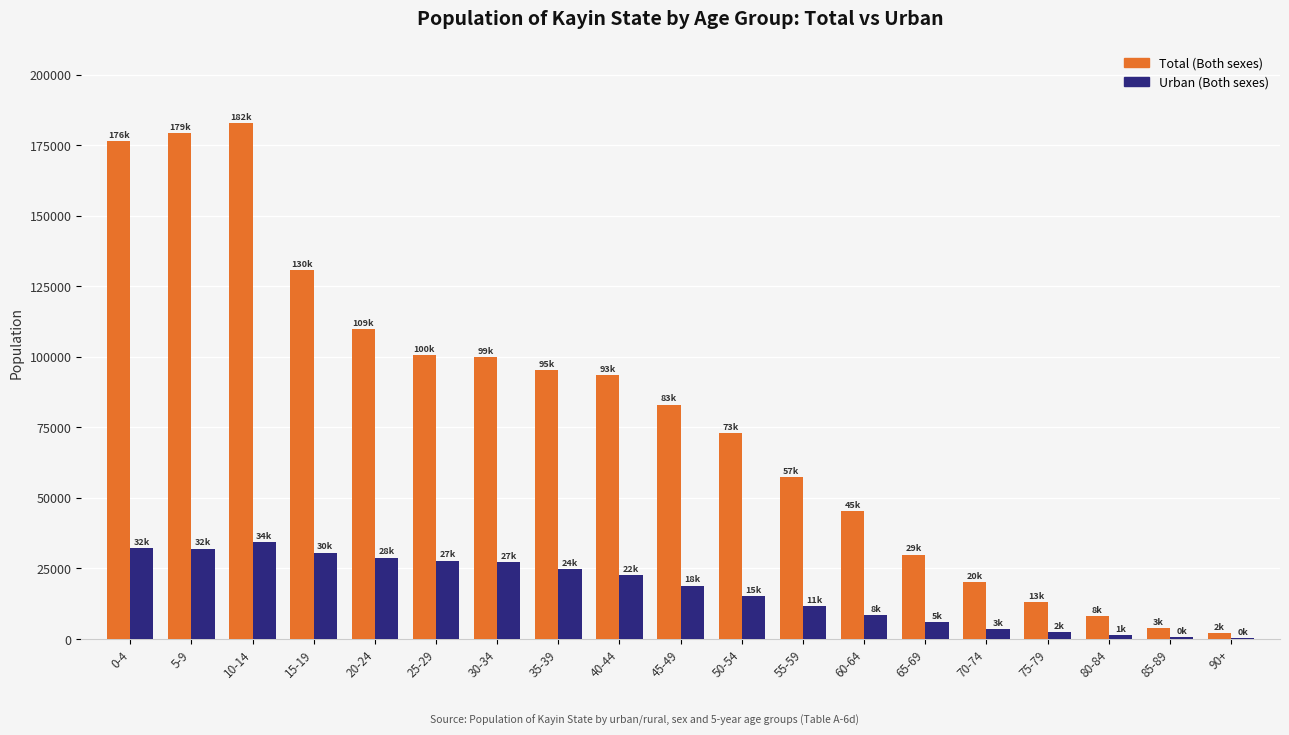

What is the greatest value displayed?

182935